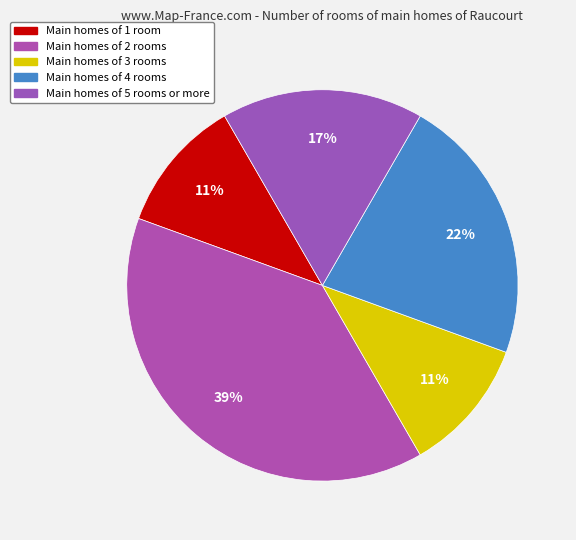

How many slices are in this pie chart?

5